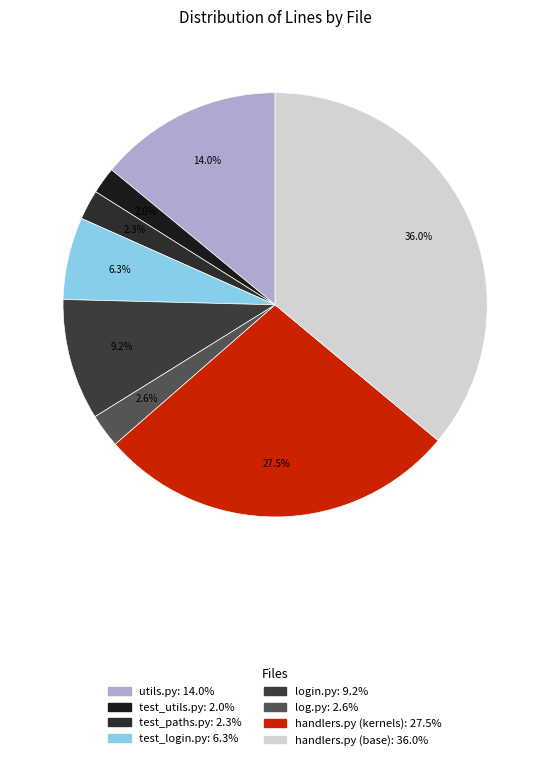

What portion of the pie excludes log.py?

97.4%